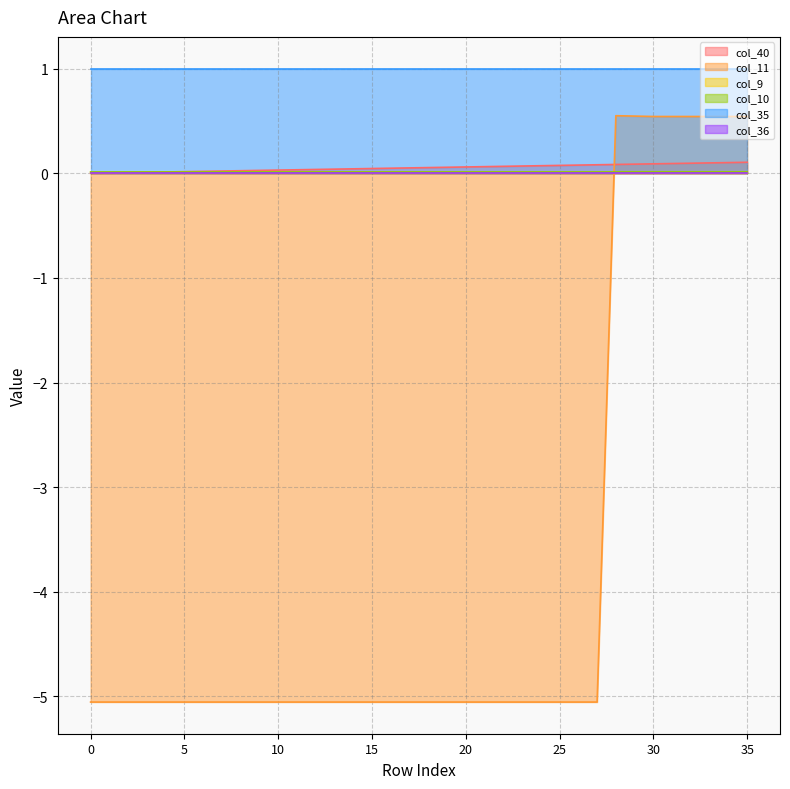

In col_11, how many points are higher than both neighbors (excluding endpoints)?

1